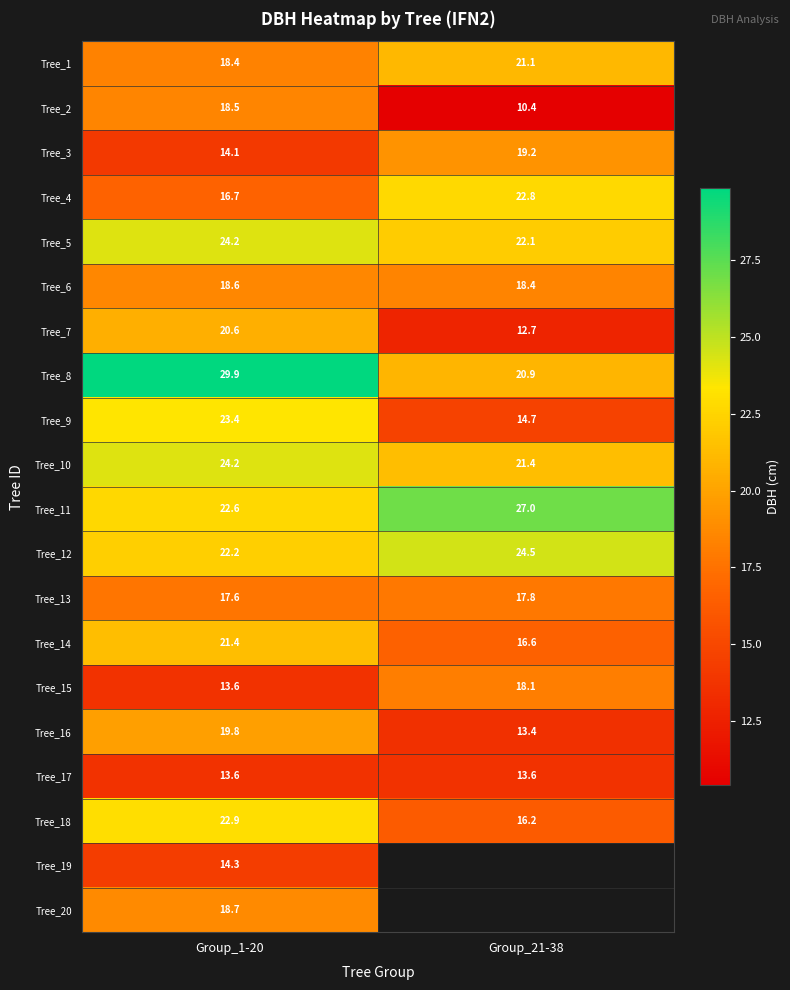

At which label is Tree_3 closest to 16?

Group_1-20